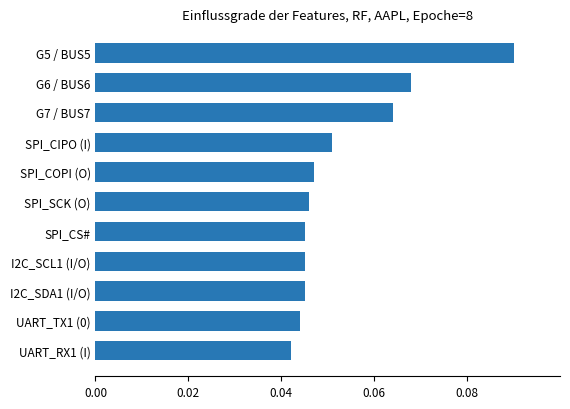

Count the number of categories in the chart.

11